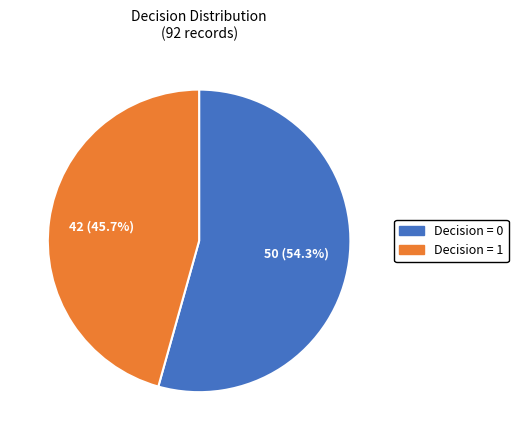

Is there a majority slice in this chart?

Yes